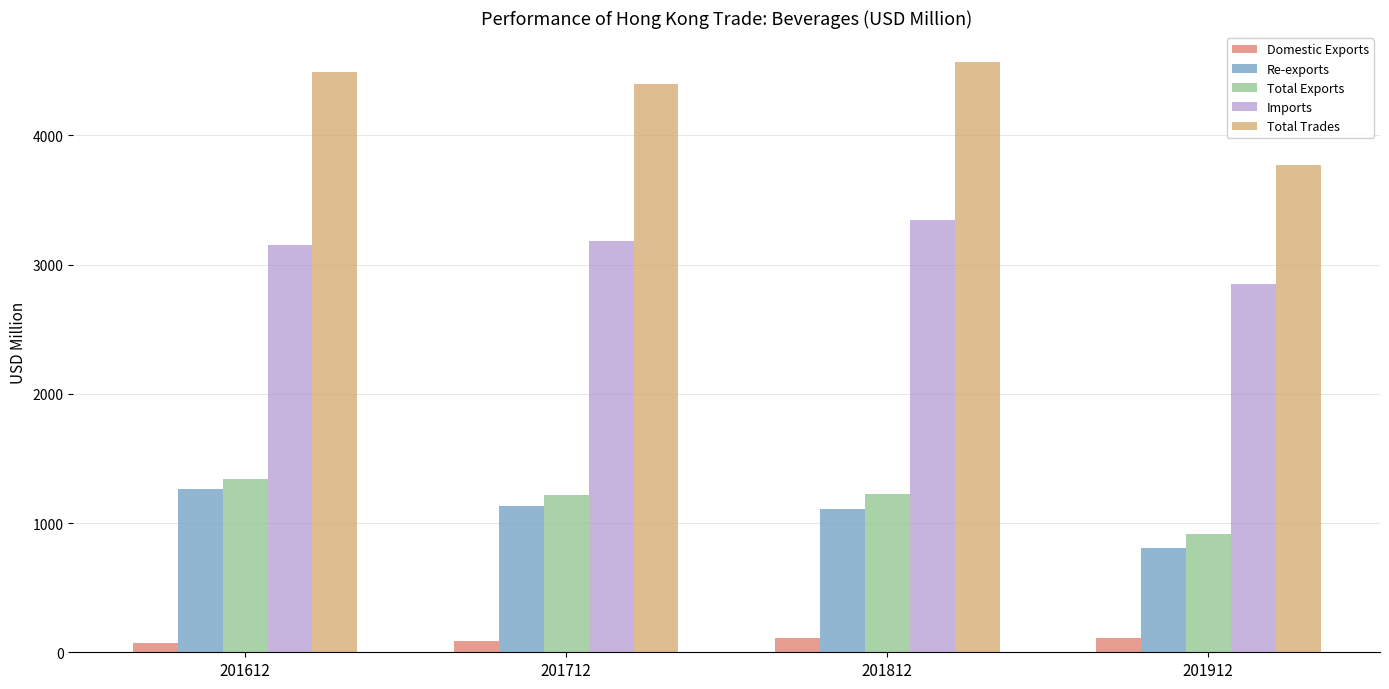

Are the bars grouped side by side (vs. stacked)?

Yes